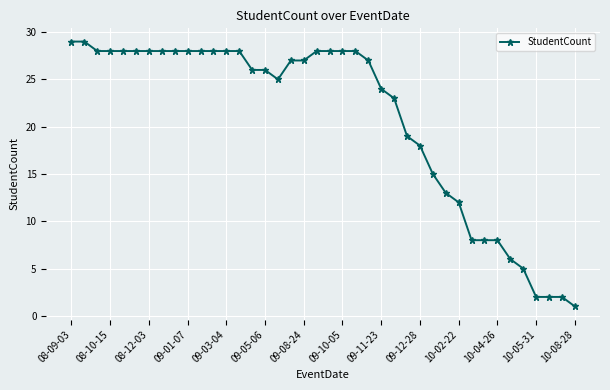

What is the difference between the maximum and minimum values?

28